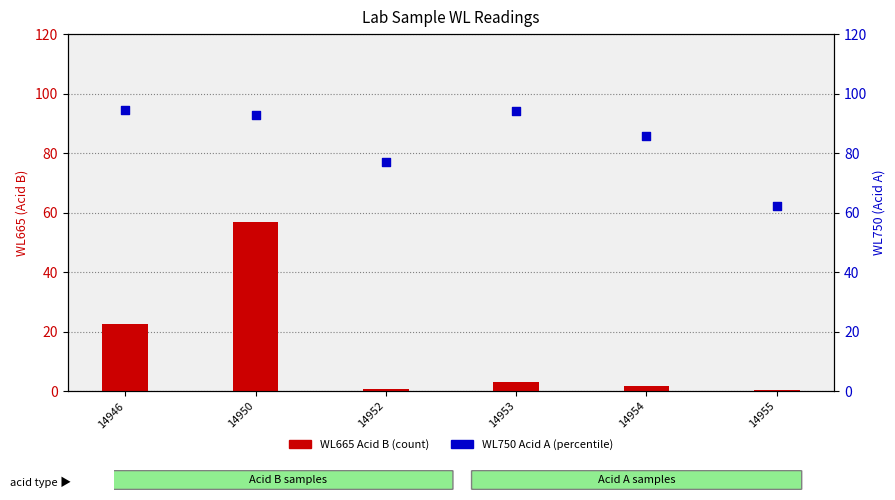

What are all the series names shown in the legend?

WL665 Acid B (count), WL750 Acid A (percentile)